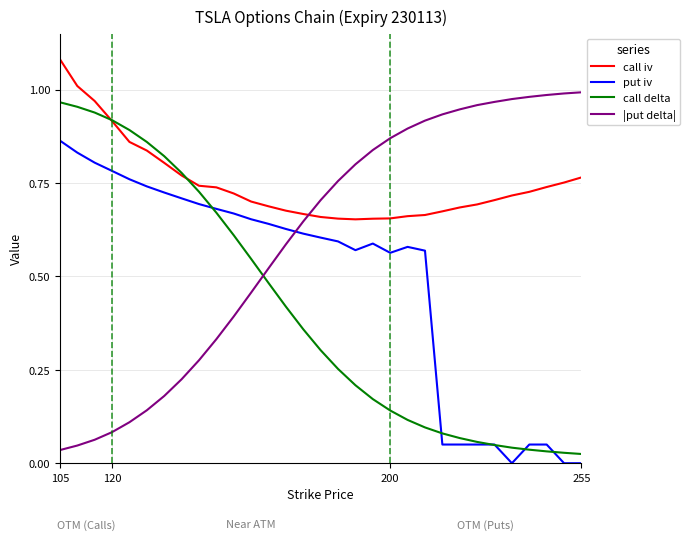

True or false: call delta and |put delta| cross at least once.

True